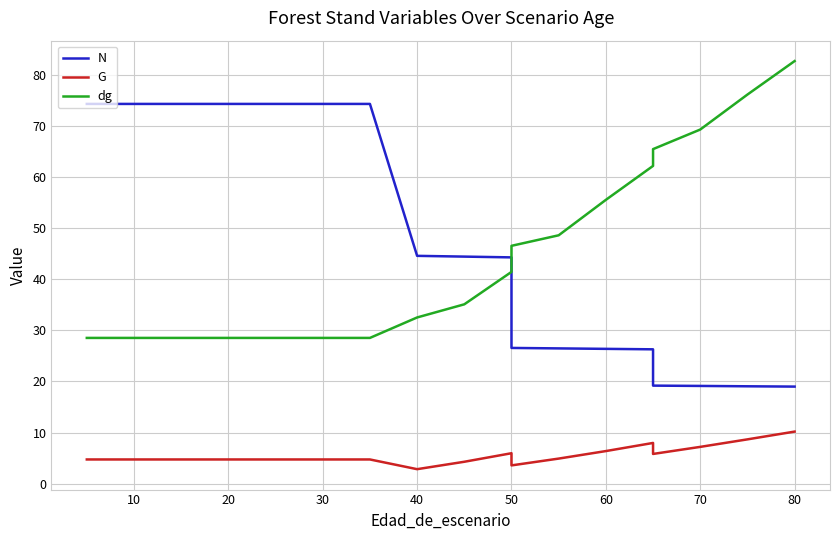

Which series ends up on top after the final intersection of dg and N?

dg